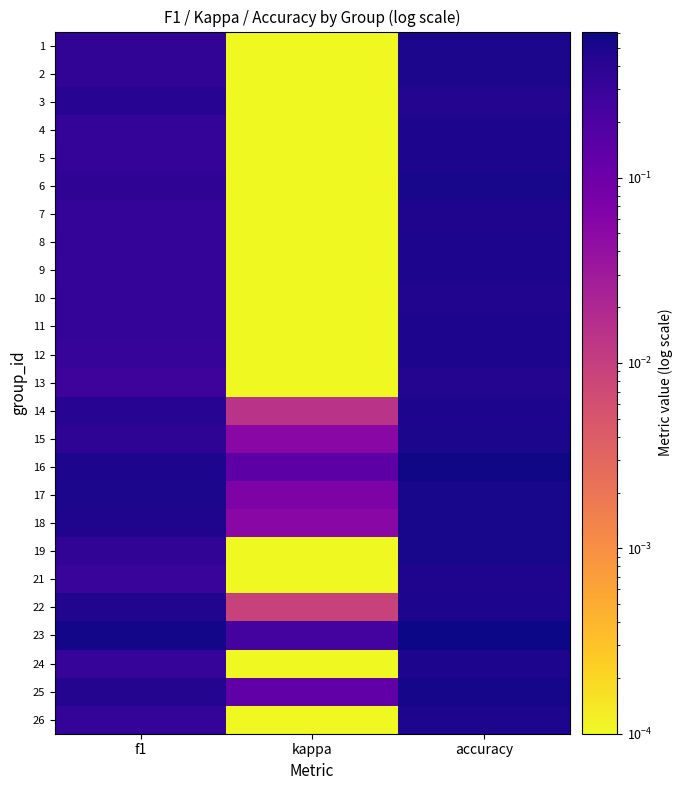

At which category does the chart reach its peak across all series?

accuracy